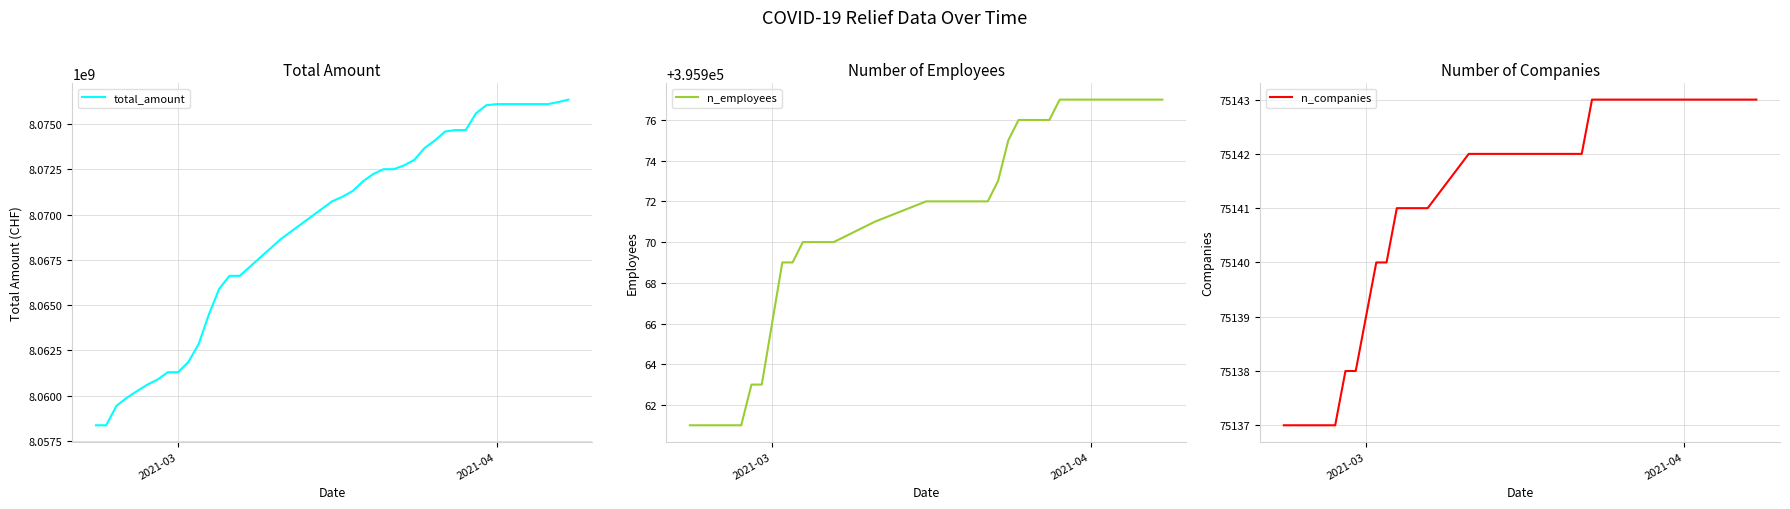

At how many categories does at least one series exceed 4931974506?

40